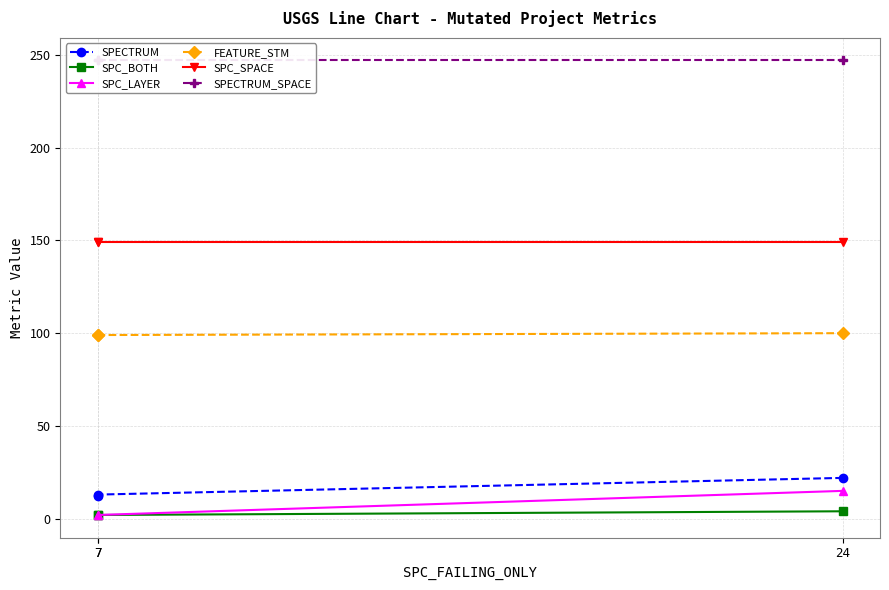

How many lines are shown in the chart?

6